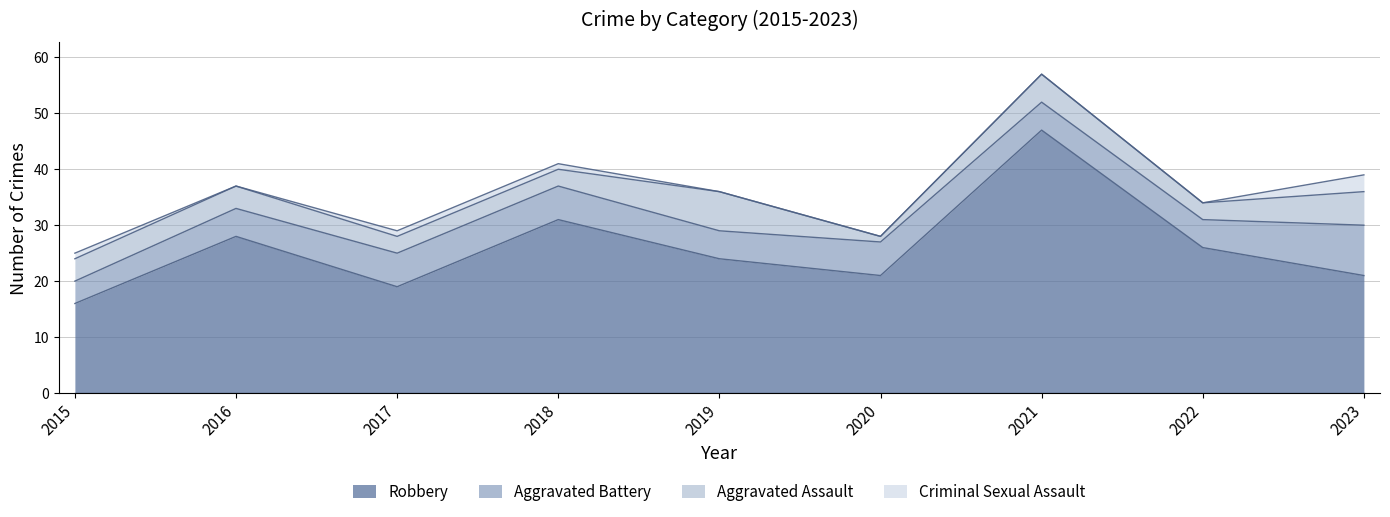

What is the difference between the maximum and minimum values in the Aggravated Battery series?

5